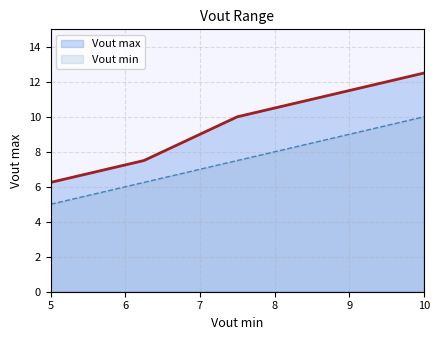

Does the chart display data point markers on the line(s)?

No